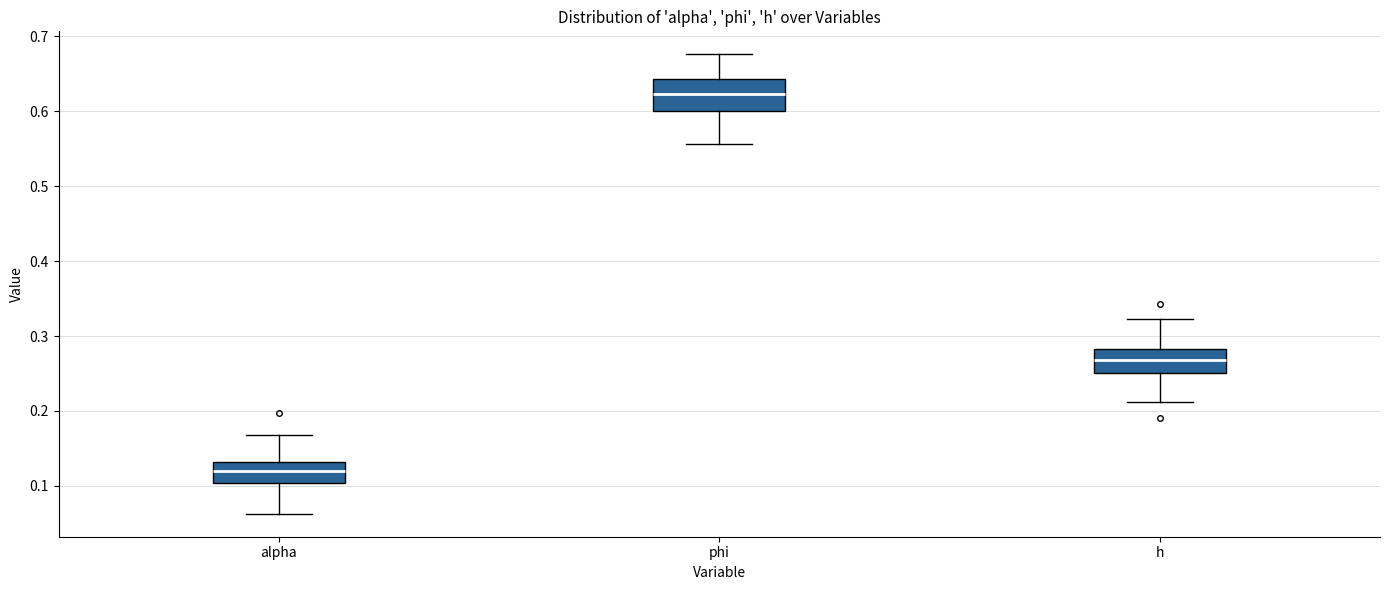

Reading left to right, transcribe this box plot: for each box, give where its median line is, the range the box spans, and where its two whiskers end, as read against the y-axis. The values are not printed on the chart, so give them approximately, as read against the axis.

alpha: median 0.12, box 0.10 to 0.13, whiskers 0.06 to 0.17
phi: median 0.62, box 0.60 to 0.64, whiskers 0.56 to 0.68
h: median 0.27, box 0.25 to 0.28, whiskers 0.21 to 0.32